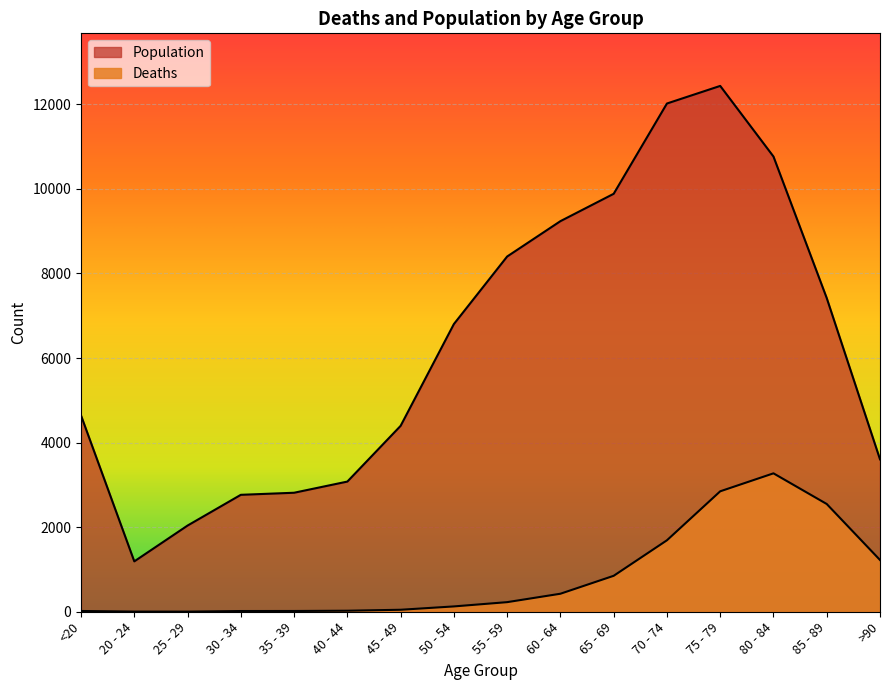

What is the lowest value of the Deaths series?

3